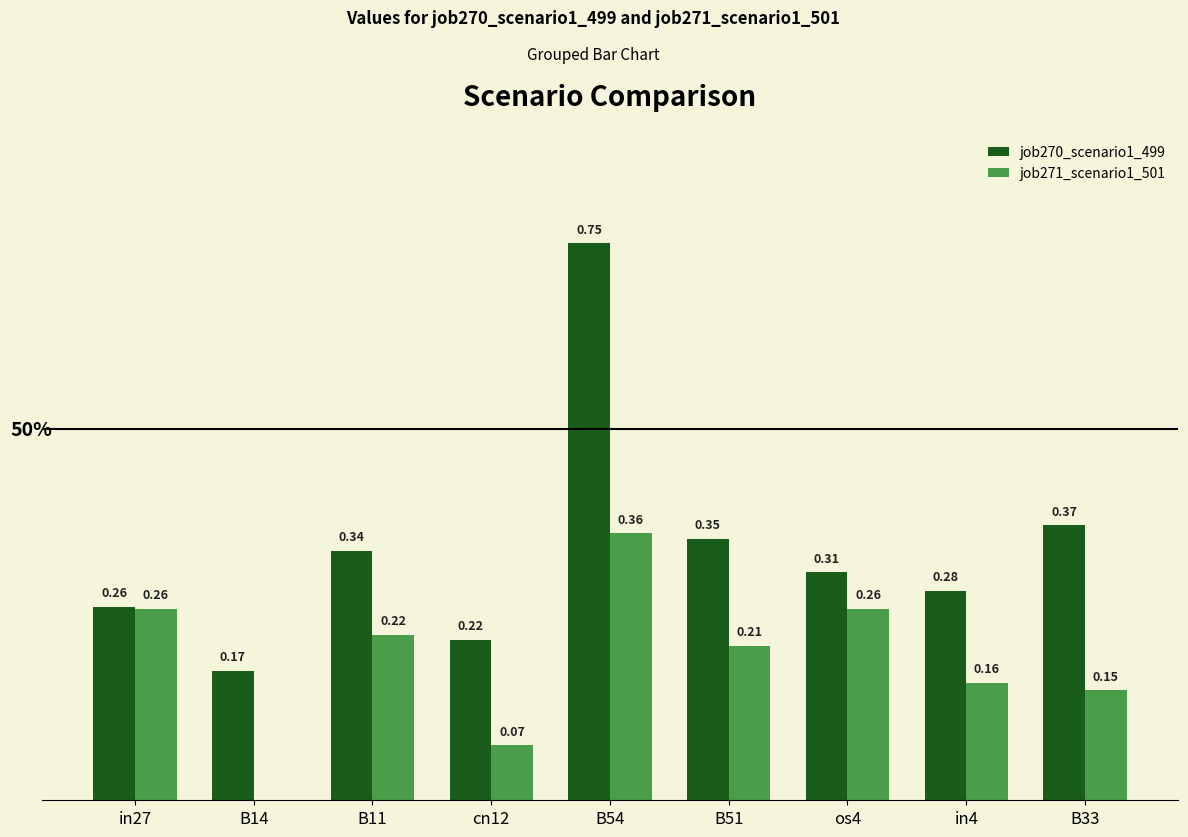

Between in27 and B14, which series saw the biggest shift?

job271_scenario1_501